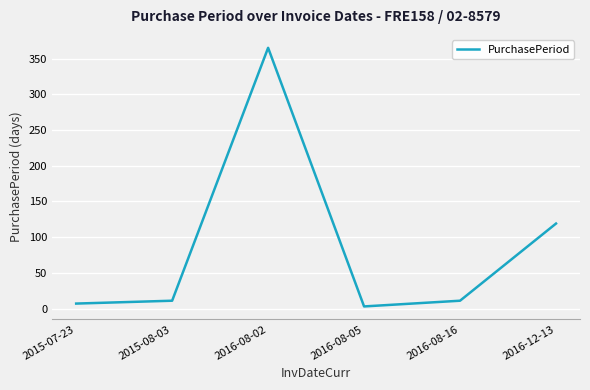

Reading right to left, transcribe all the data shown in this chart.

2016-12-13=119	2016-08-16=11	2016-08-05=3	2016-08-02=365	2015-08-03=11	2015-07-23=7